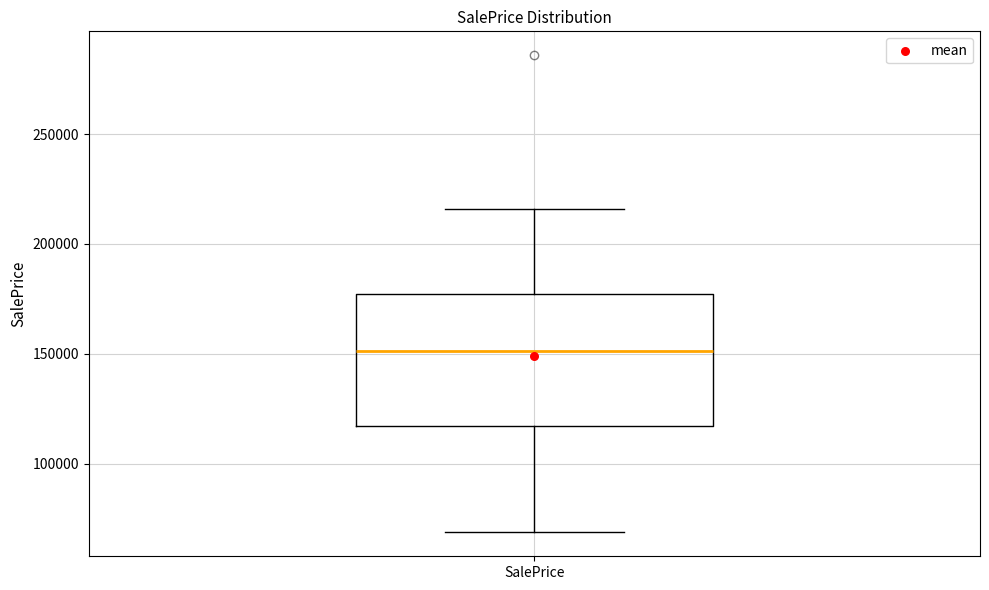

Read this box plot against the y-axis: the position of the median line, the range covered by the box, and the ends of both whiskers. The values are not printed on the chart, so give them approximately, as read against the axis.

median 150000, box 115000 to 175000, whiskers 70000 to 215000